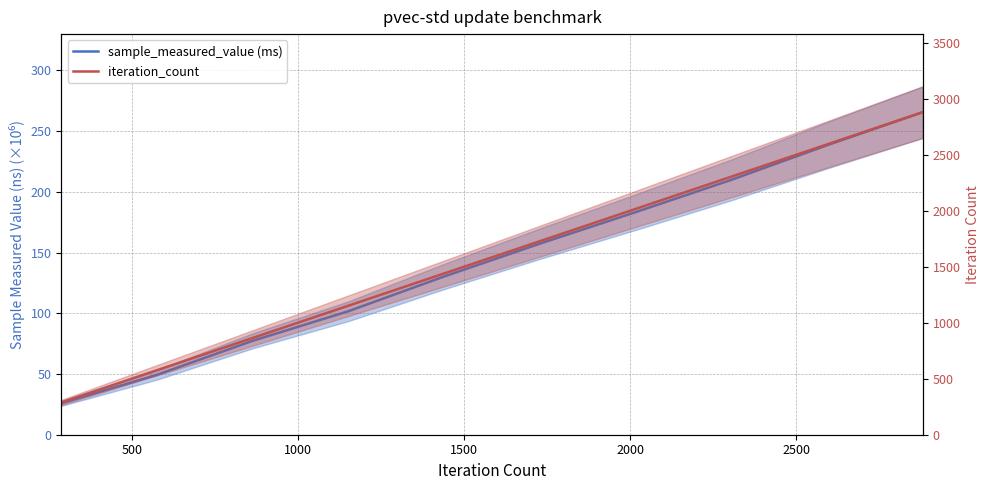

Which series has the largest total across all categories?

iteration_count